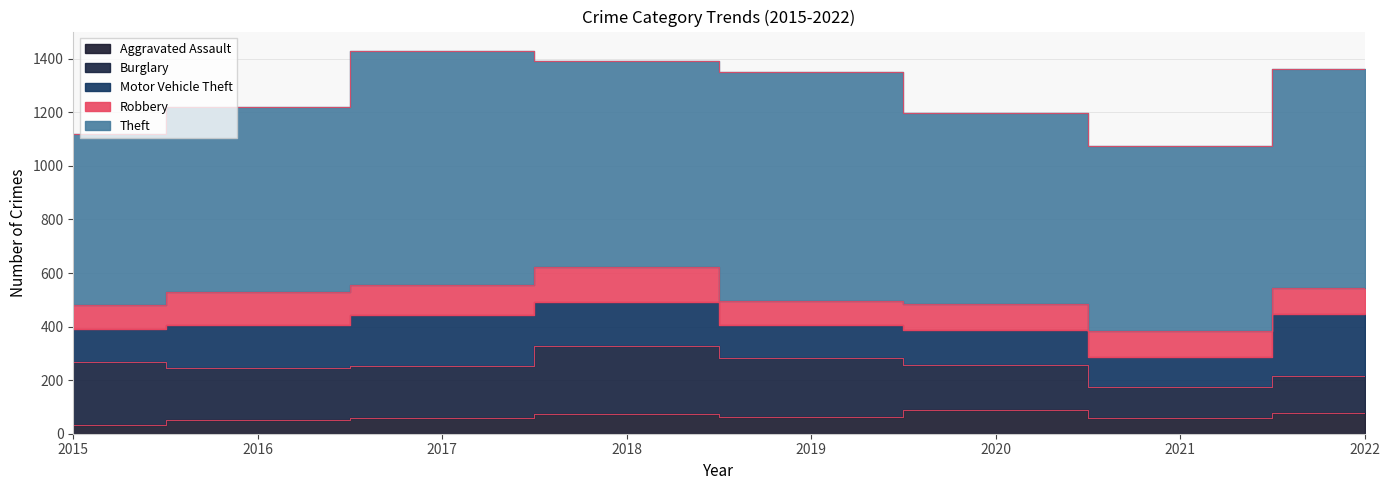

What is the value of the Aggravated Assault point at the 4th from the left?

72